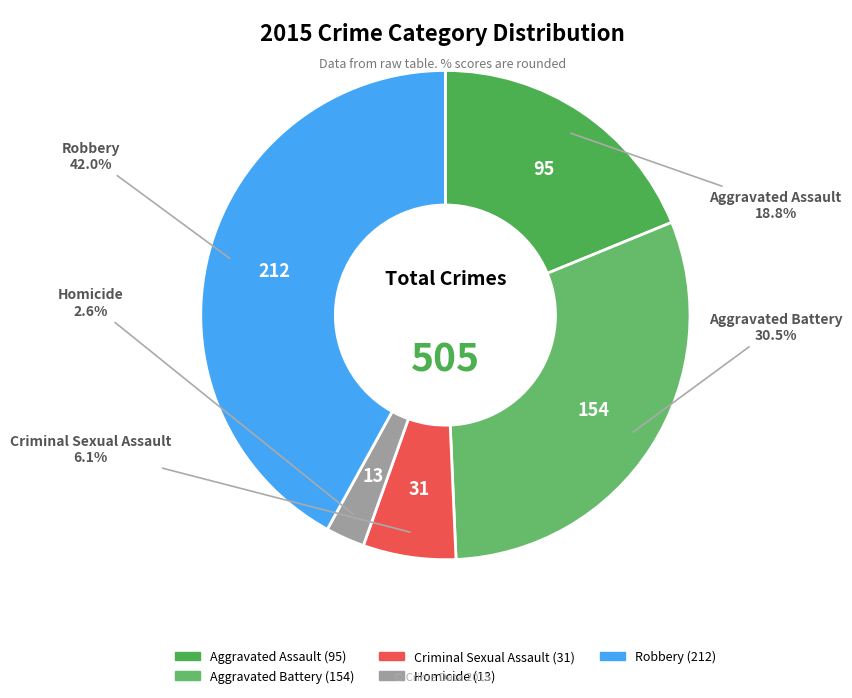

How many slices are in this pie chart?

5